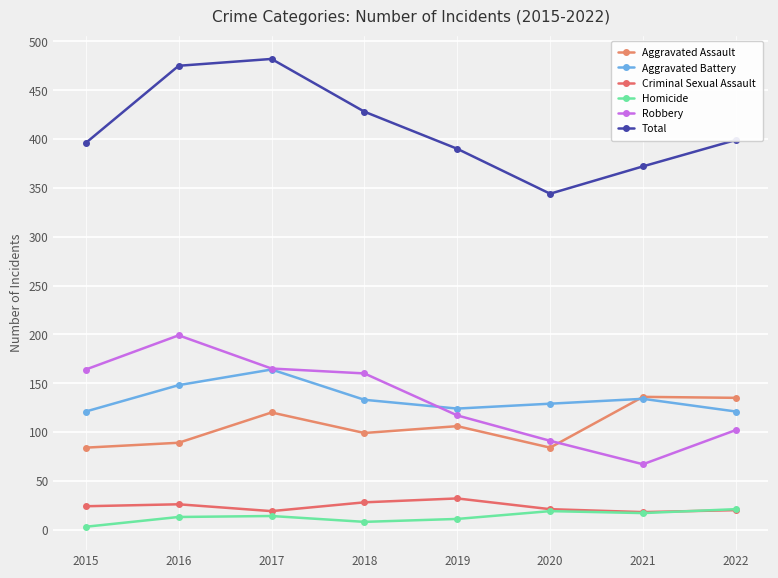

What is the sum of all Homicide values?

106